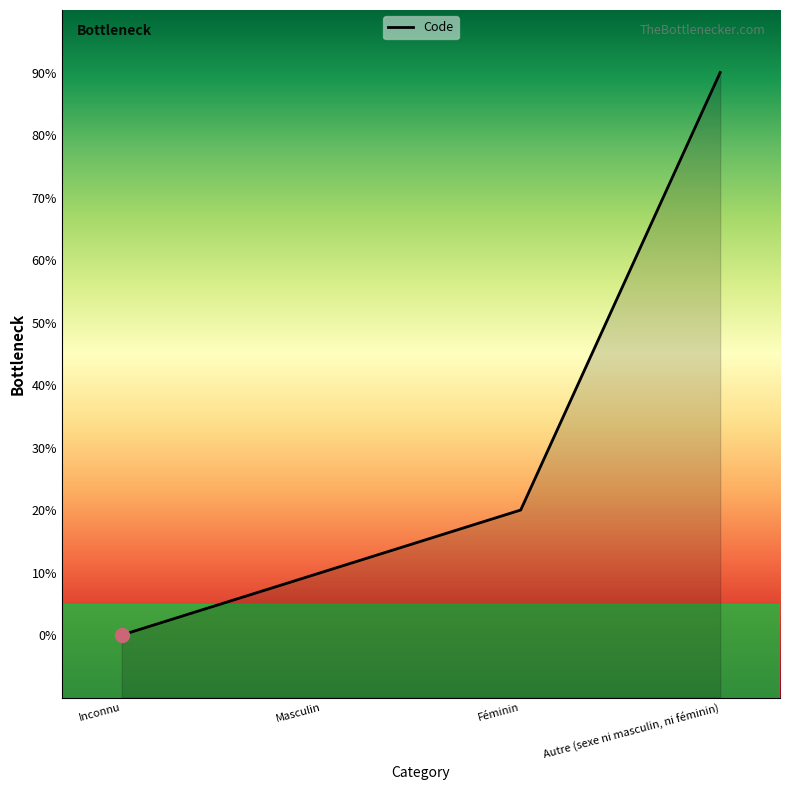

What is the sum of the values at Masculin and Inconnu?

1